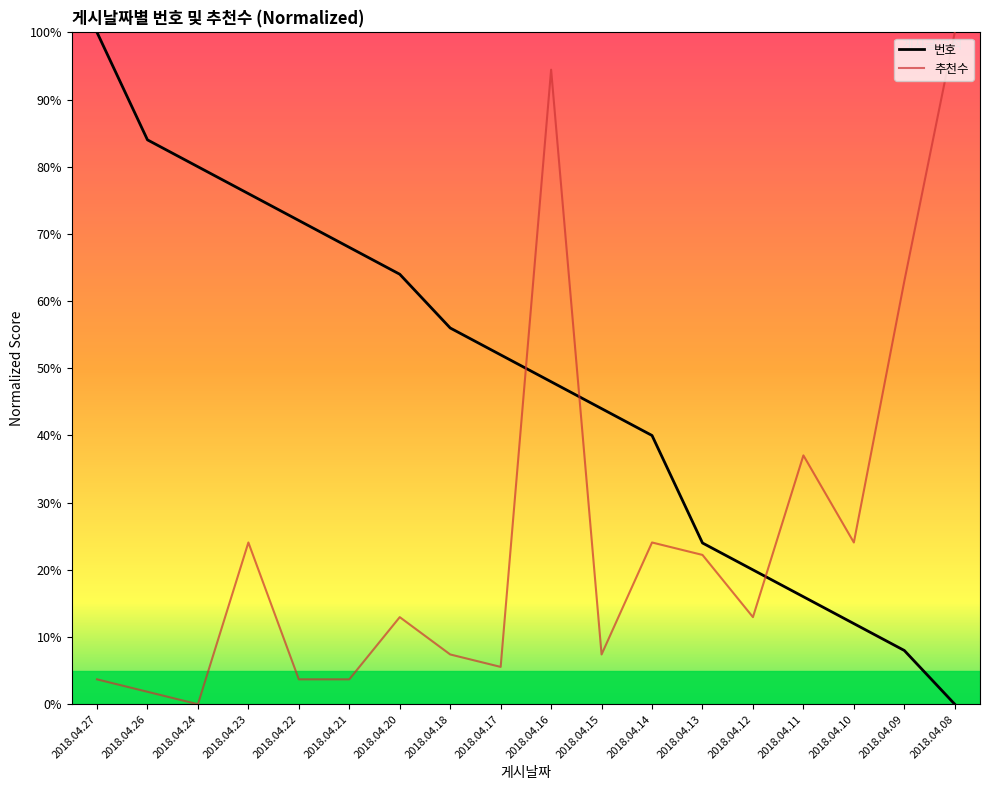

Which series has the widest spread of values?

번호